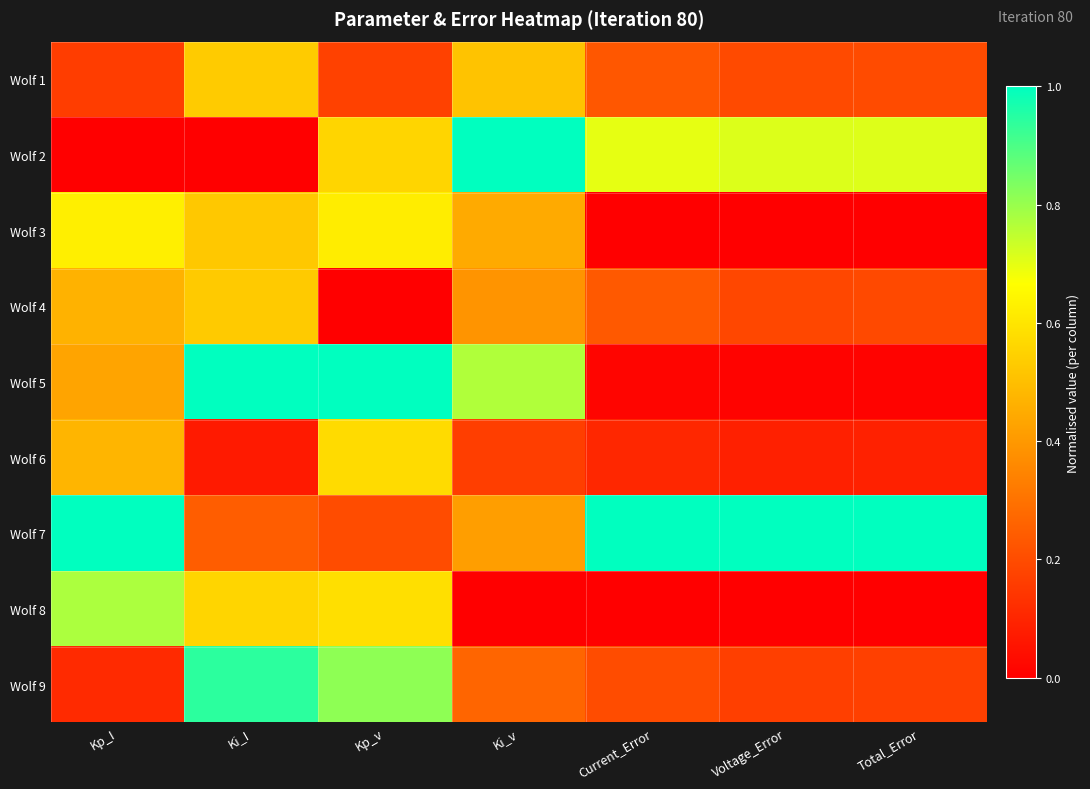

At how many categories does at least one series exceed 0?

7